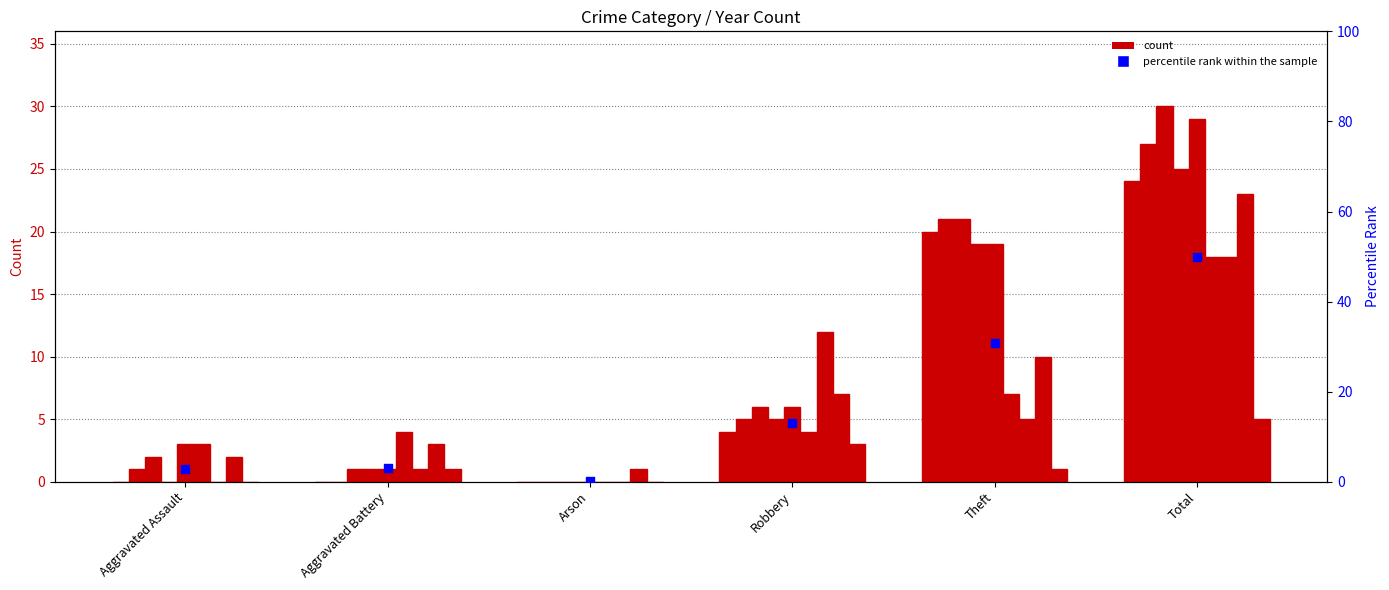

Which has a higher value, Aggravated Battery or Aggravated Assault?

Aggravated Battery